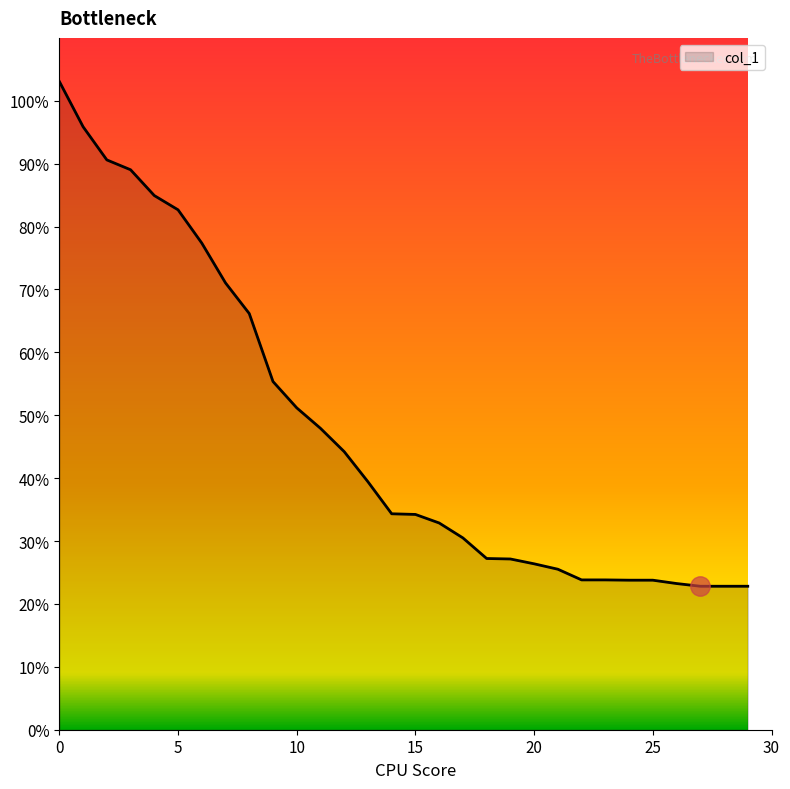

How many distinct data groups are displayed?

1